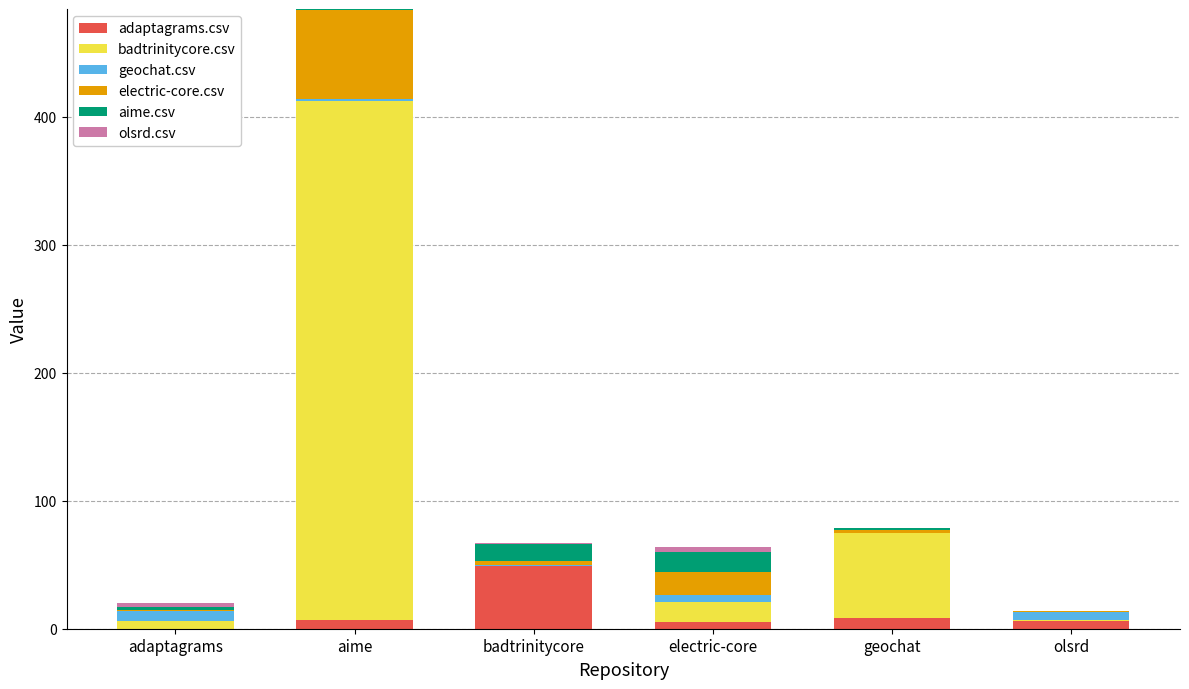

Does the chart contain stacked bars?

Yes